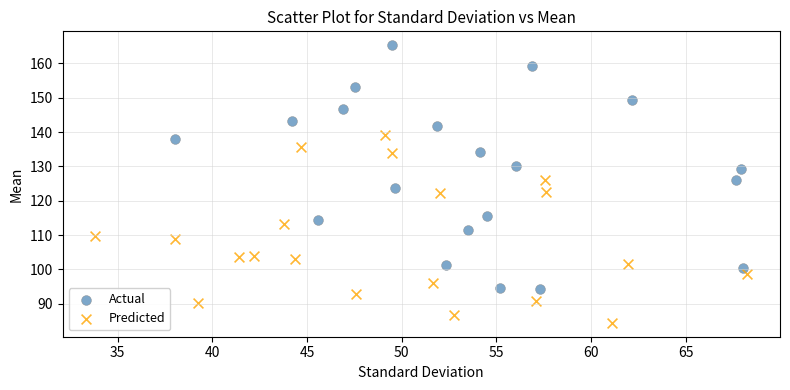

Which series reaches the minimum Y coordinate?

Predicted